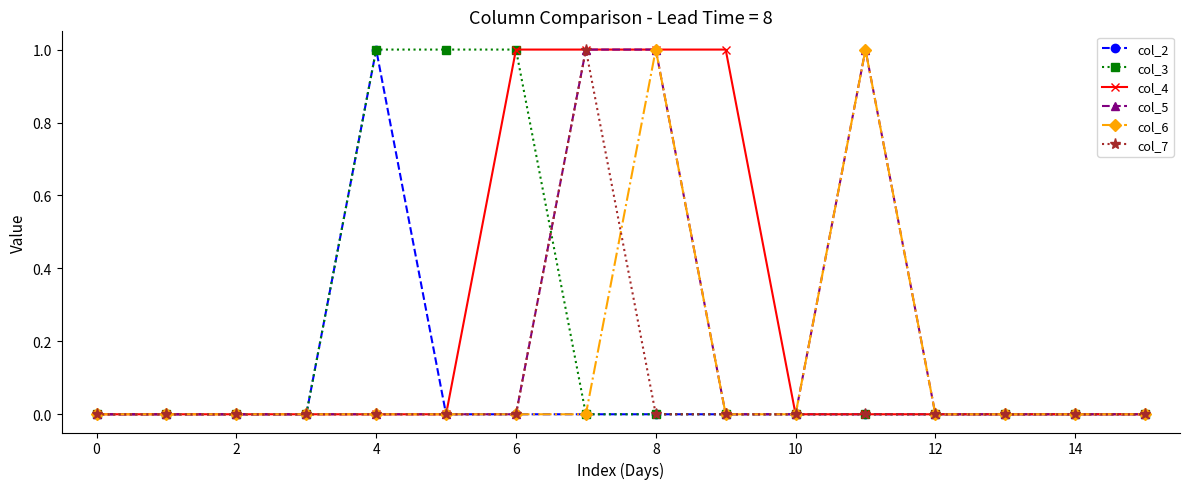

Count the number of data series in this chart.

6